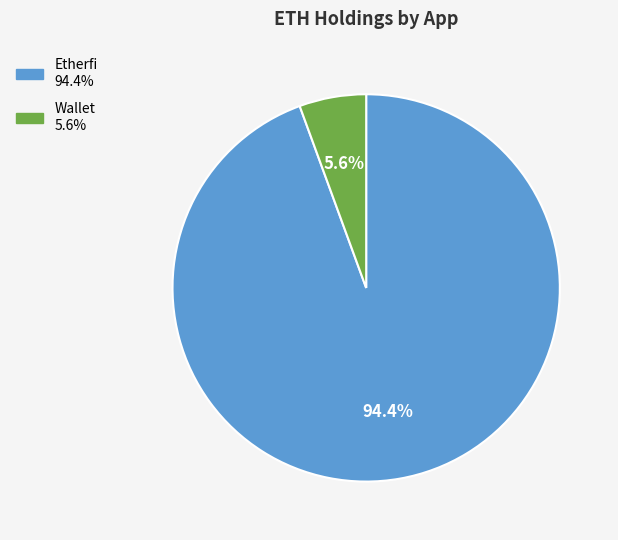

To the nearest percent, what percentage of the pie is Wallet?

6%